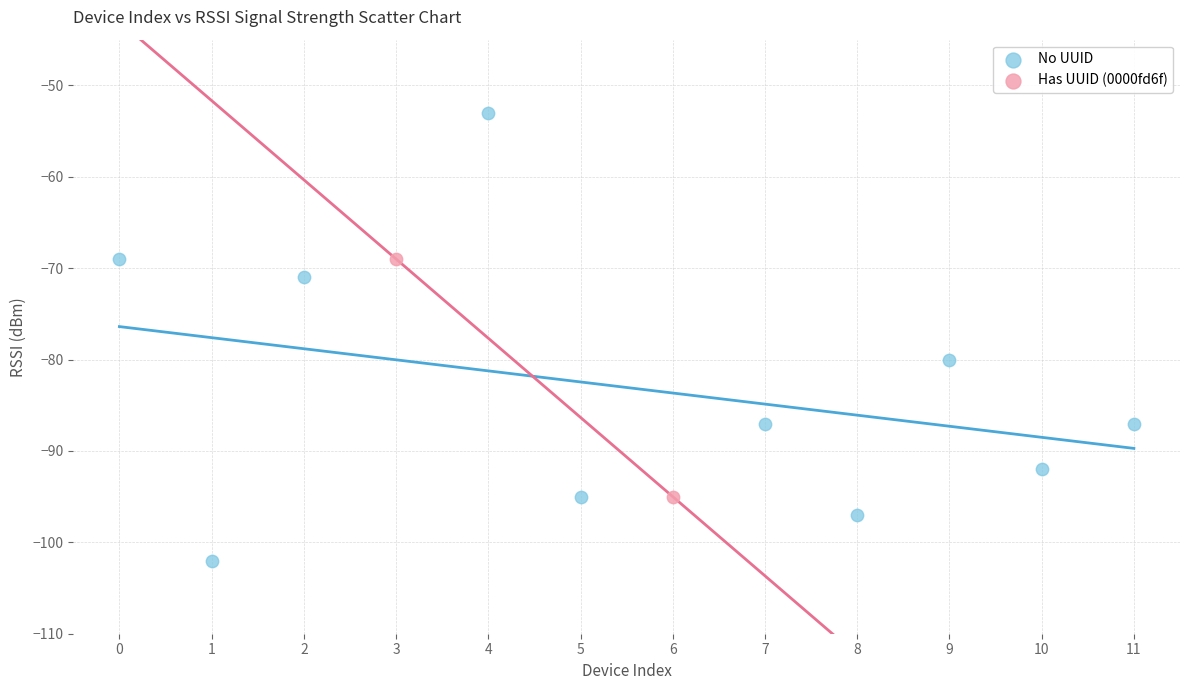

Which series contains the highest Y value?

No UUID